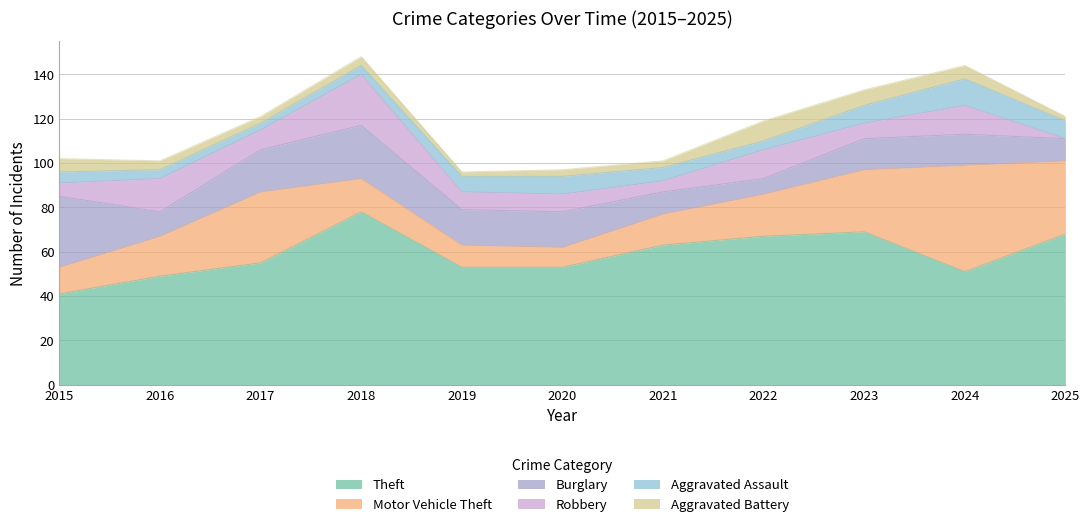

Reading left to right, transcribe all the data shown in this chart.

Theft: 41	49	55	78	53	53	63	67	69	51	68
Motor Vehicle Theft: 12	18	32	15	10	9	14	19	28	48	33
Burglary: 32	11	19	24	16	16	10	7	14	14	10
Robbery: 6	15	9	23	8	8	5	13	7	13	0
Aggravated Assault: 5	4	3	4	7	8	6	4	8	12	8
Aggravated Battery: 6	4	3	4	2	3	3	9	7	6	2